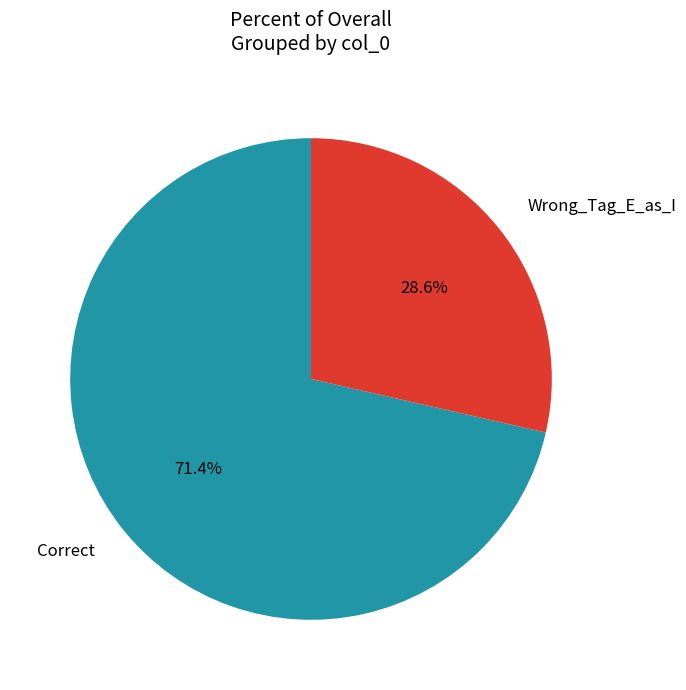

Which category has the smallest portion of the pie?

Wrong_Tag_E_as_I